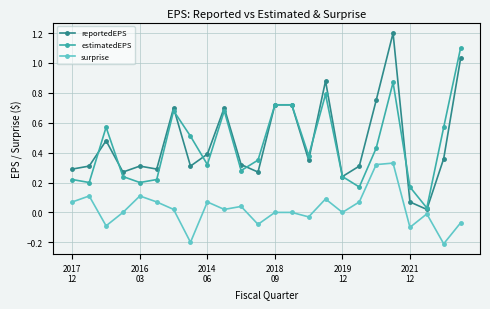

Is this an area chart (filled region under the line)?

No